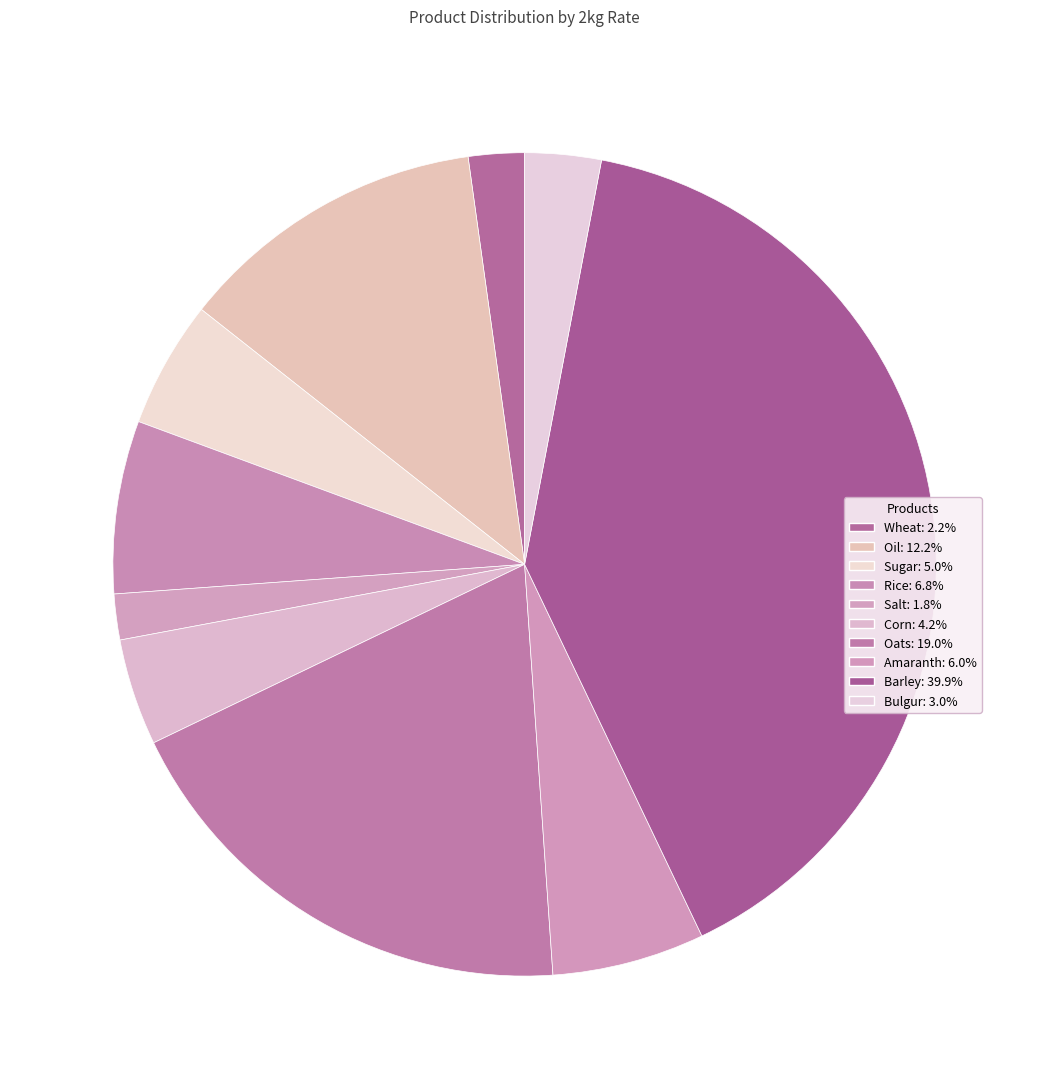

Do Bulgur and Oats together represent more than half of the pie?

No